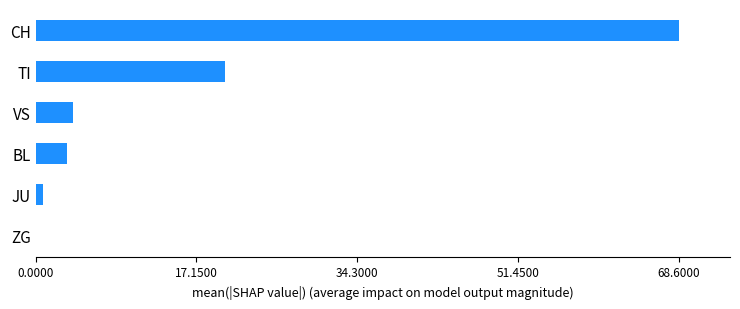

The chart shows a value of 68.6 at CH. True or false?

True